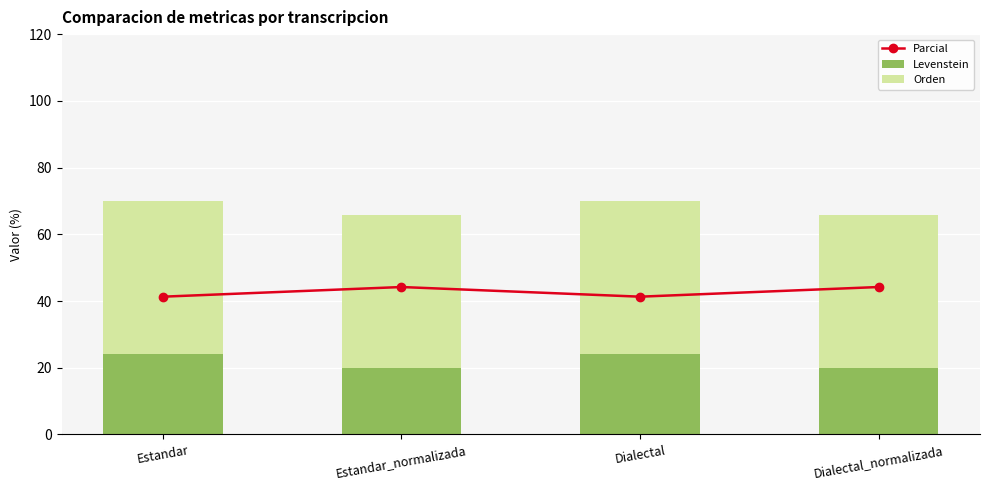

What is the value of the Parcial bar at the 2nd from the left?

44.2